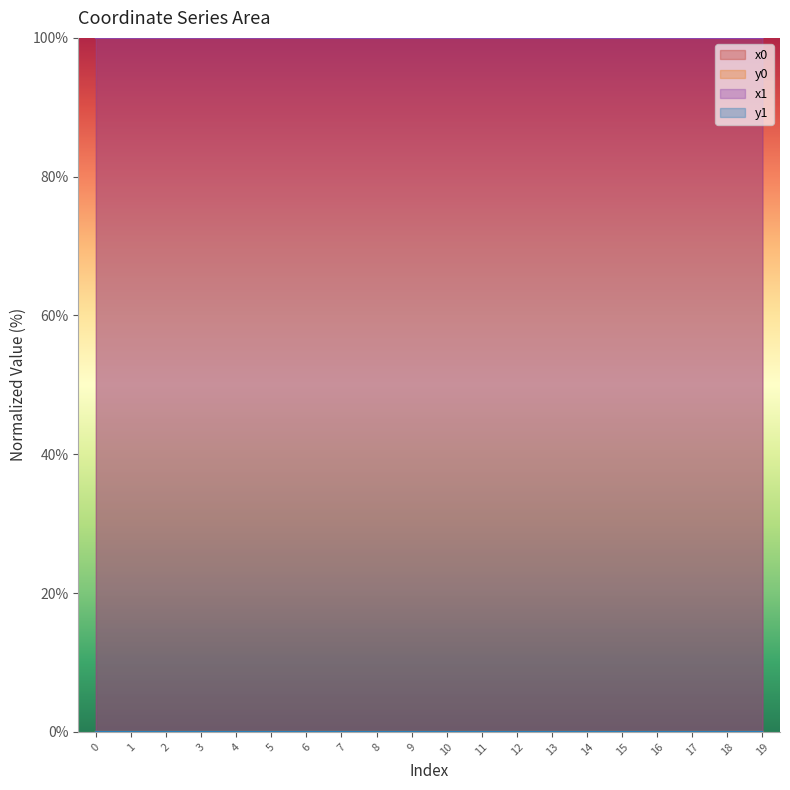

At which category does y1 reach its first local valley?

2